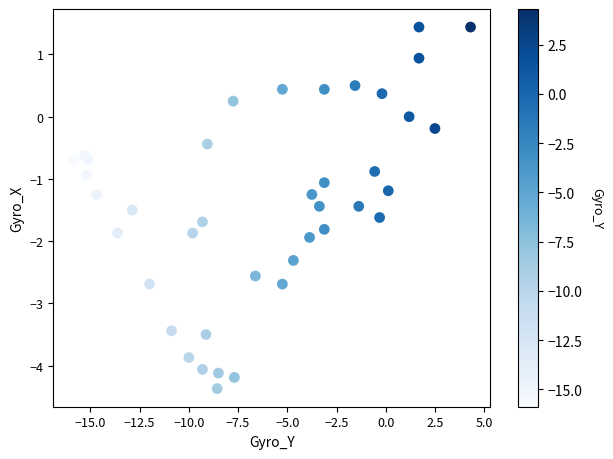

What is the range of Y values (max minus min)?

5.8